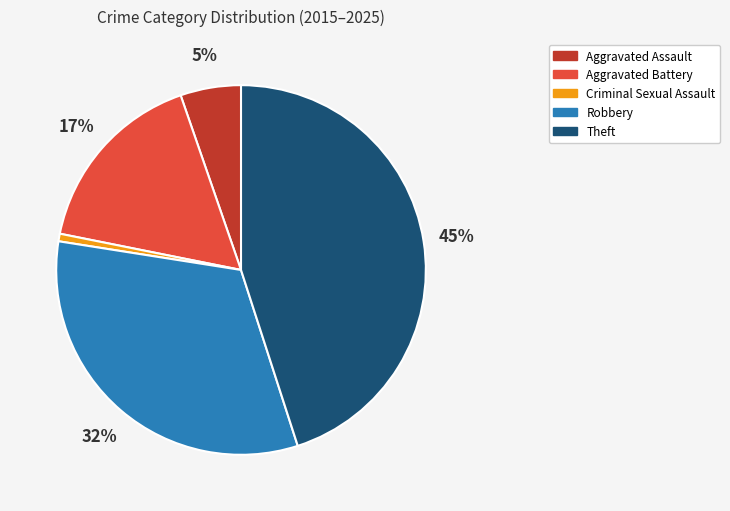

The Theft slice represents 50% of the pie. True or false?

False